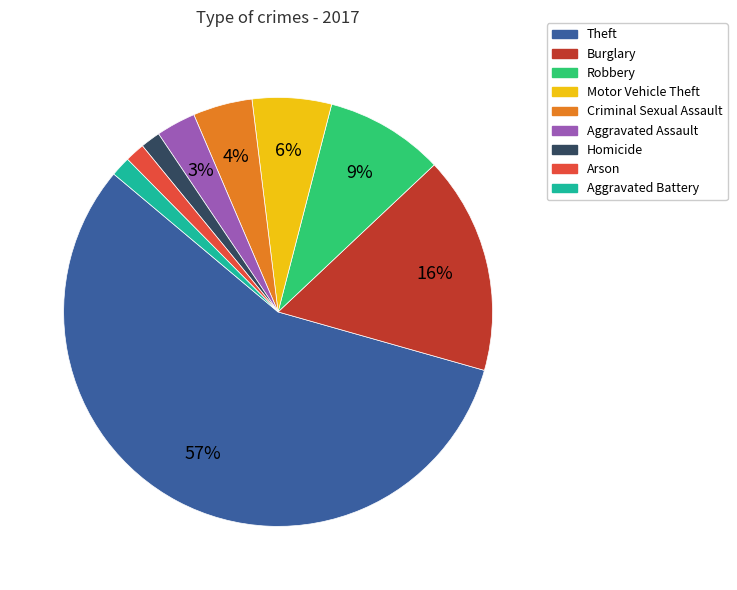

To the nearest percent, what portion does Aggravated Assault represent?

3%